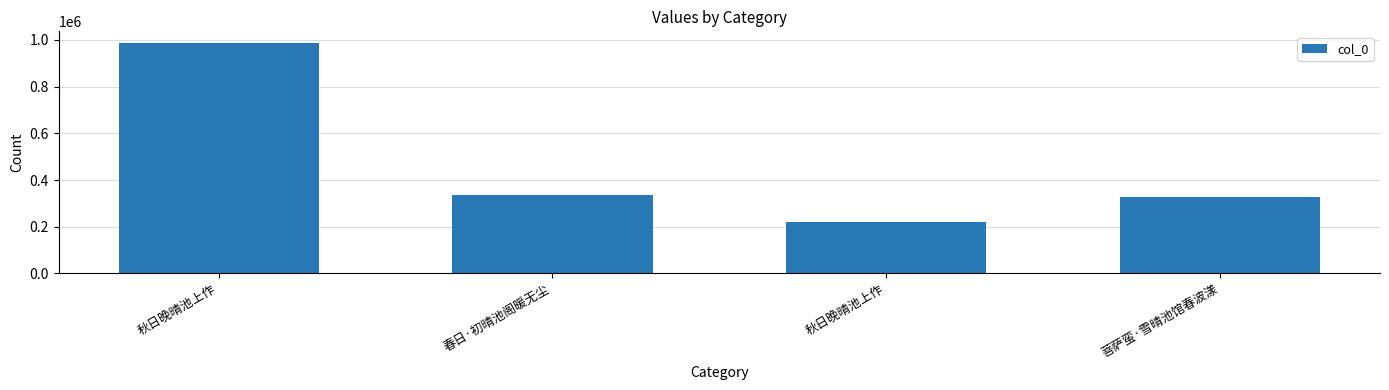

Reading left to right, what are all the values shown in this chart?

987723	335628	222312	327709